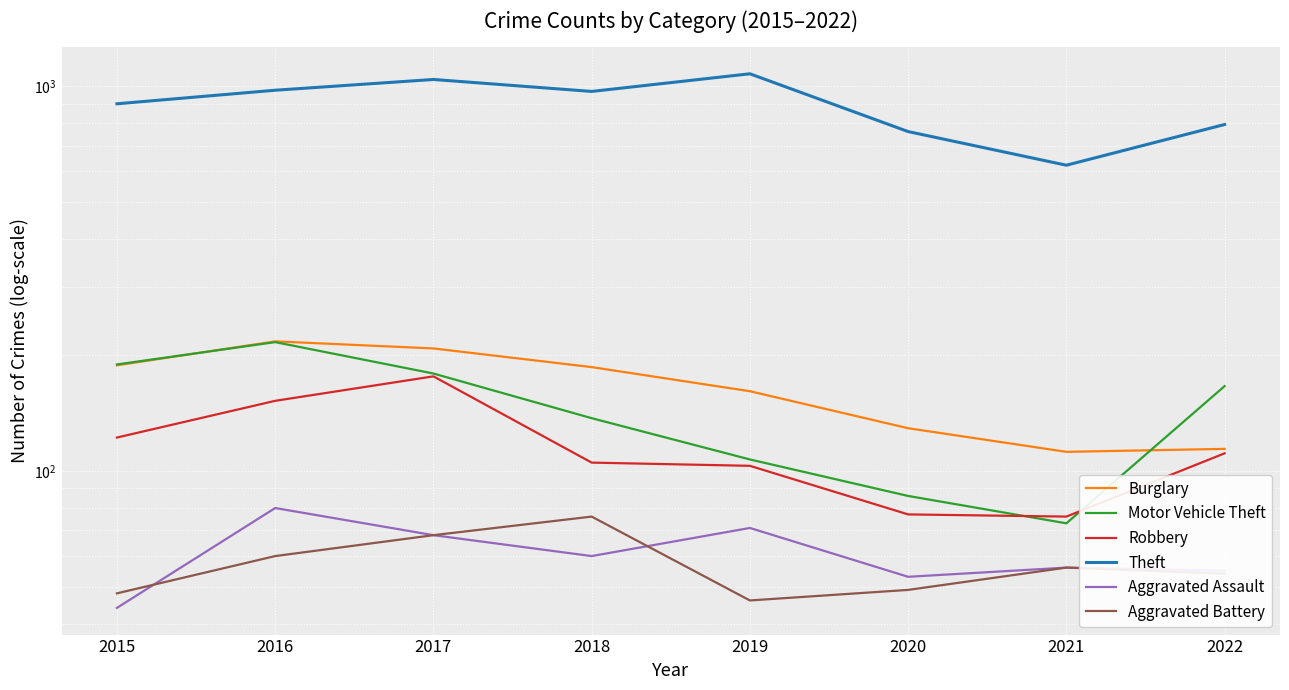

Is this an area chart (filled region under the line)?

No